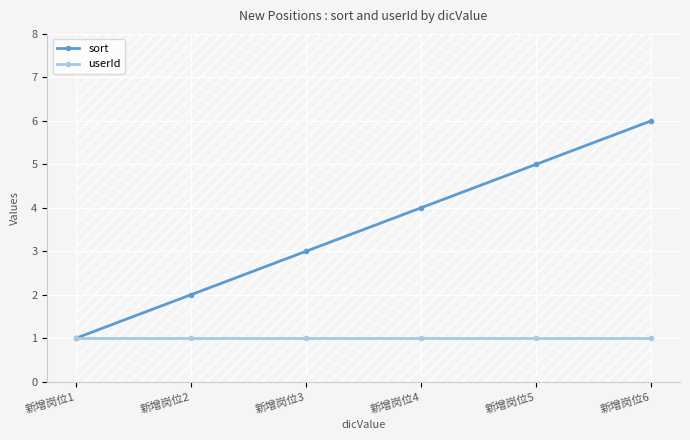

What is the value of the sort point at the 2nd from the left?

2